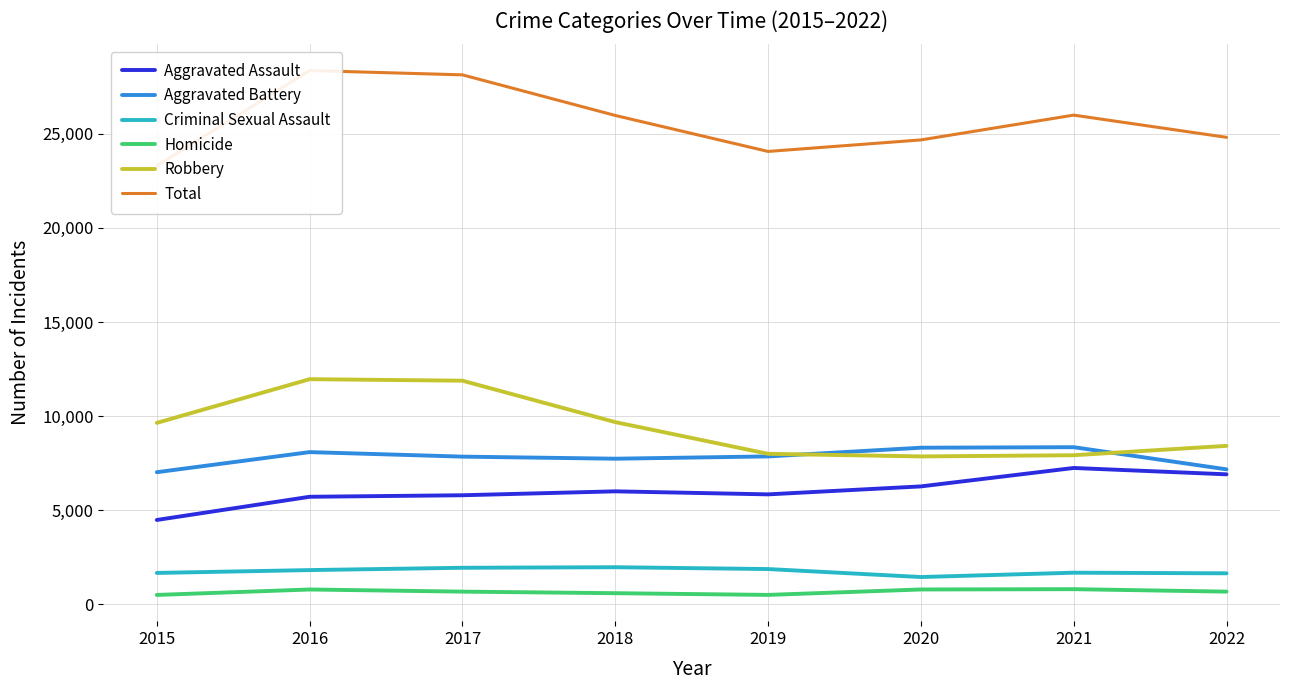

Count the number of data series in this chart.

6